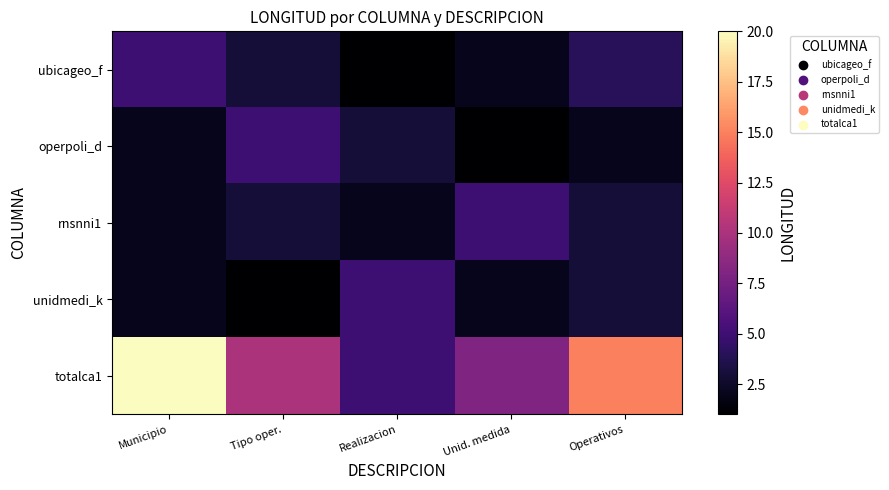

Reading right to left, transcribe all the data shown in this chart.

ubicageo_f: Operativos=4	Unid. medida=2	Realizacion=1	Tipo oper.=3	Municipio=5
operpoli_d: Operativos=2	Unid. medida=1	Realizacion=3	Tipo oper.=5	Municipio=2
rnsnni1: Operativos=3	Unid. medida=5	Realizacion=2	Tipo oper.=3	Municipio=2
unidmedi_k: Operativos=3	Unid. medida=2	Realizacion=5	Tipo oper.=1	Municipio=2
totalca1: Operativos=15	Unid. medida=8	Realizacion=5	Tipo oper.=10	Municipio=20